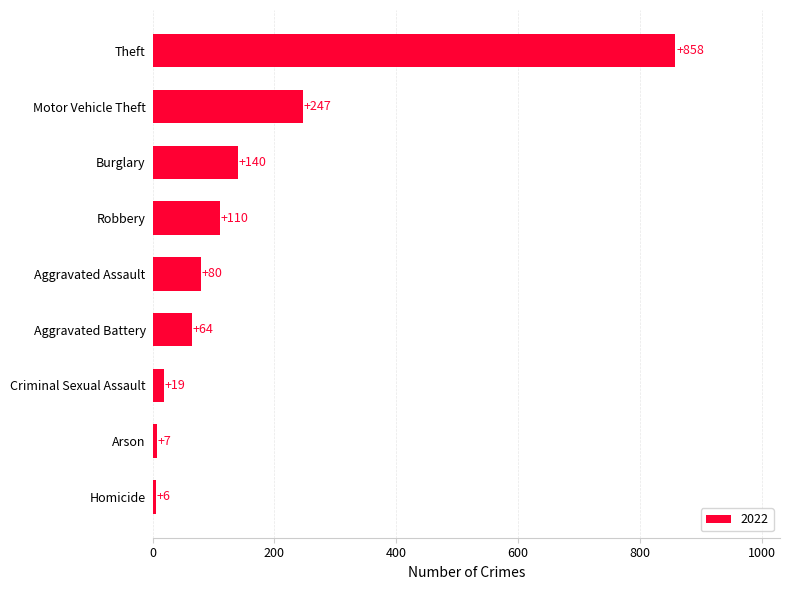

Reading bottom to top, transcribe all the data shown in this chart.

Homicide=6	Arson=7	Criminal Sexual Assault=19	Aggravated Battery=64	Aggravated Assault=80	Robbery=110	Burglary=140	Motor Vehicle Theft=247	Theft=858